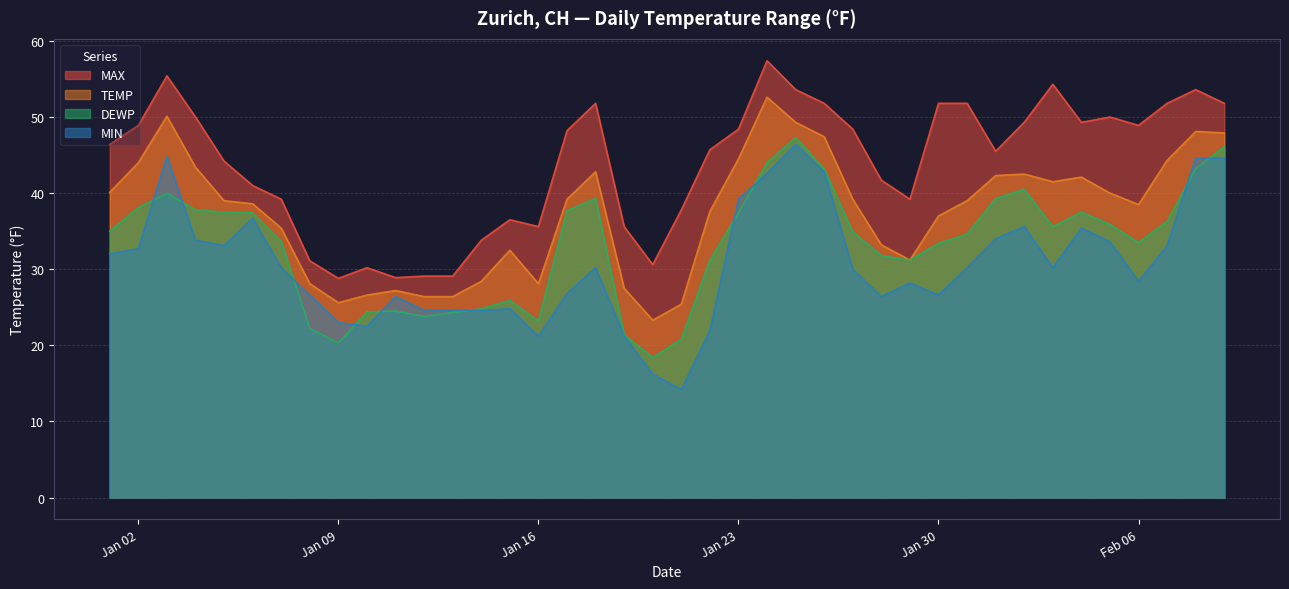

Reading right to left, what are all the values shown in this chart?

MAX: 51.8	53.6	51.8	48.9	50.0	49.3	54.3	49.3	45.5	51.8	51.8	39.2	41.7	48.4	51.8	53.6	57.4	48.4	45.7	37.8	30.6	35.6	51.8	48.2	35.6	36.5	33.8	29.1	29.1	28.9	30.2	28.8	31.1	39.2	41.0	44.2	50.0	55.4	48.9	46.4
TEMP: 47.9	48.1	44.3	38.5	40.0	42.1	41.5	42.5	42.3	39.0	37.0	31.2	33.2	39.2	47.4	49.3	52.6	44.5	37.6	25.4	23.3	27.5	42.8	39.2	28.1	32.5	28.4	26.4	26.4	27.2	26.6	25.6	28.1	35.4	38.6	39.0	43.4	50.1	44.0	40.1
DEWP: 46.1	43.2	36.3	33.5	35.9	37.5	35.6	40.5	39.3	34.6	33.4	31.2	31.8	34.9	43.2	47.3	44.0	37.4	31.2	20.8	18.4	21.4	39.3	37.7	23.2	25.9	24.8	24.3	23.8	24.5	24.4	20.3	22.2	33.7	37.4	37.5	37.8	40.0	38.1	35.0
MIN: 44.6	44.6	33.1	28.4	33.6	35.4	30.2	35.6	34.0	30.2	26.6	28.2	26.4	30.0	42.8	46.4	42.6	39.2	21.9	14.2	16.2	21.2	30.2	26.8	21.2	24.8	24.6	24.6	24.6	26.4	22.5	23.0	26.6	30.2	36.7	33.1	33.8	44.8	32.7	32.0